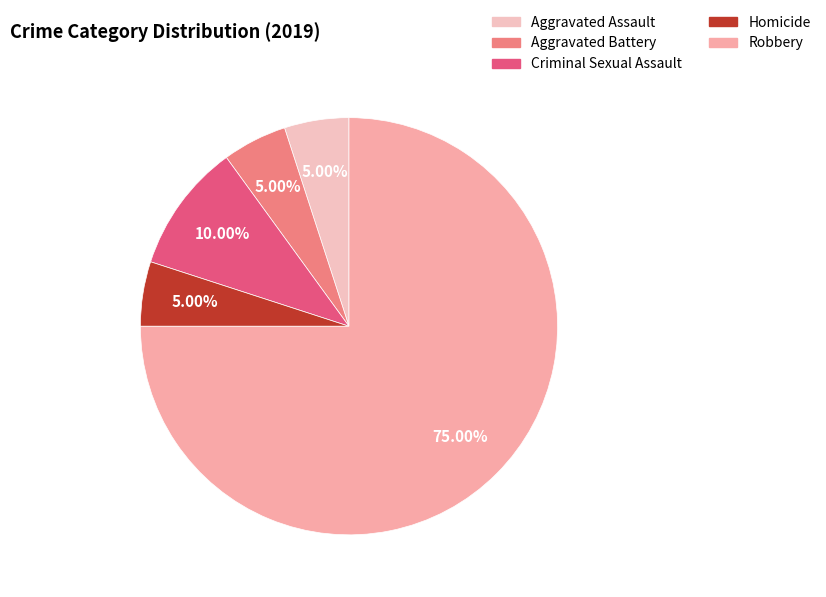

Combined, what portion of the pie is Homicide and Robbery?

80.0%